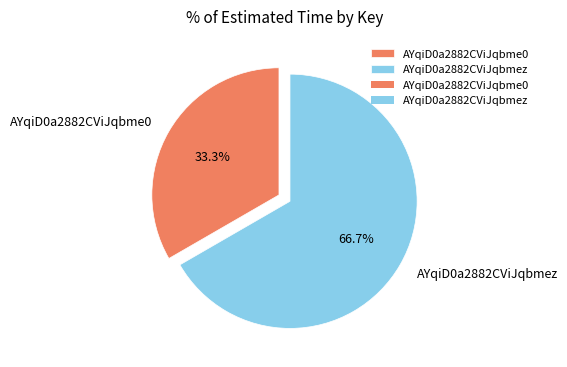

Do AYqiD0a2882CViJqbme0 and AYqiD0a2882CViJqbmez together represent more than half of the pie?

Yes